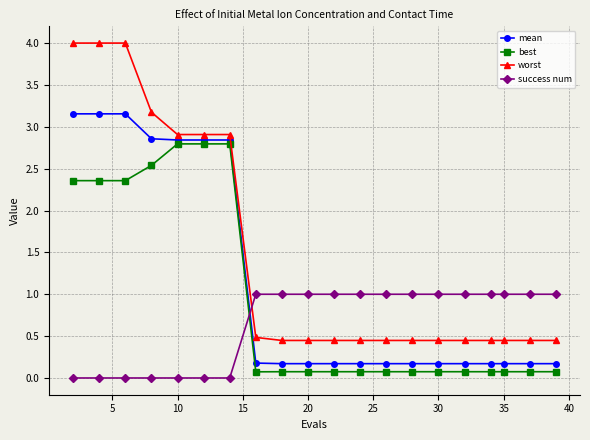

Which series has the widest spread of values?

worst